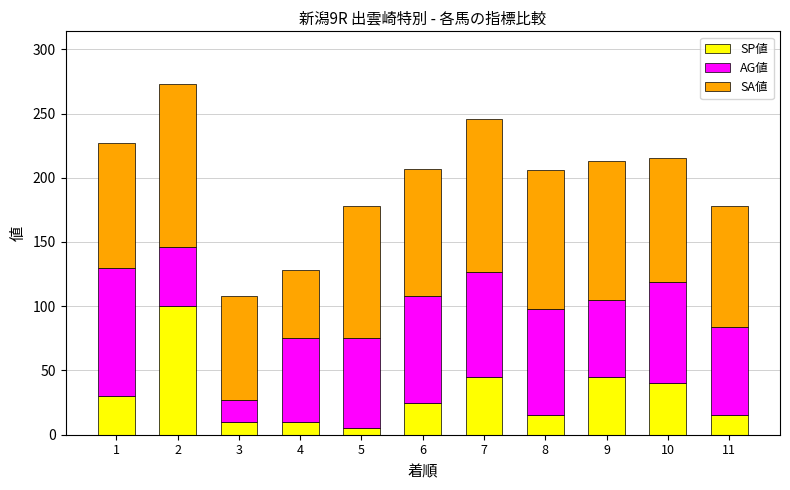

Are the bars horizontal?

No